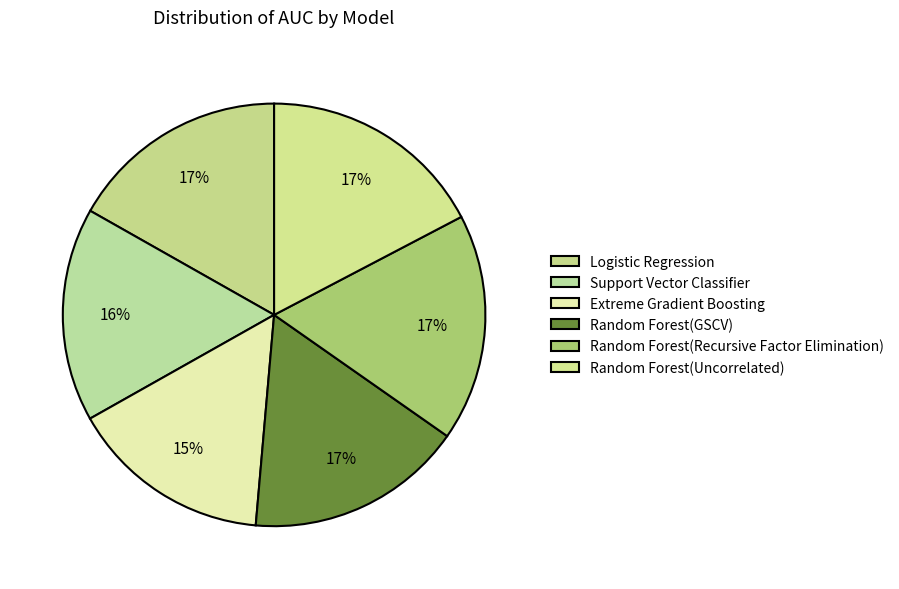

How many segments does this pie chart have?

6